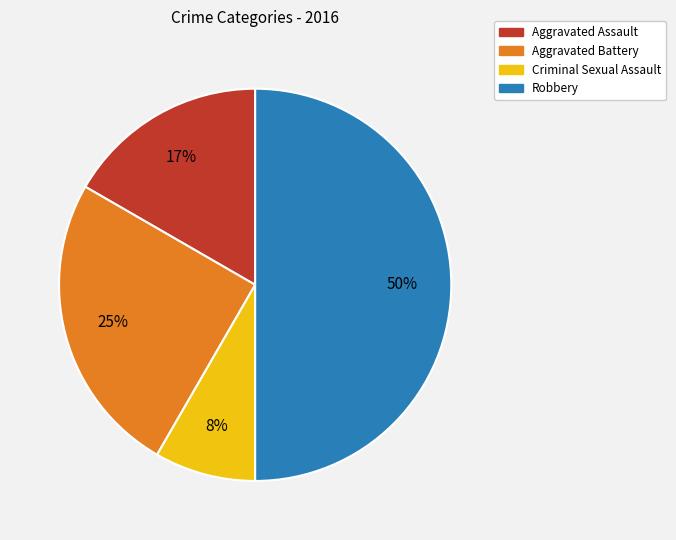

Which has a higher value, Criminal Sexual Assault or Aggravated Assault?

Aggravated Assault